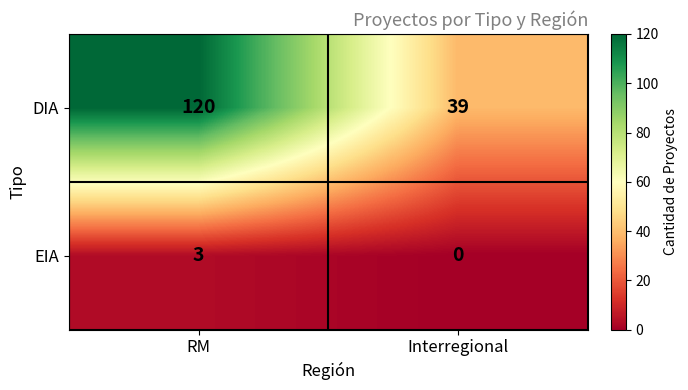

Which series has the largest range (max minus min)?

DIA